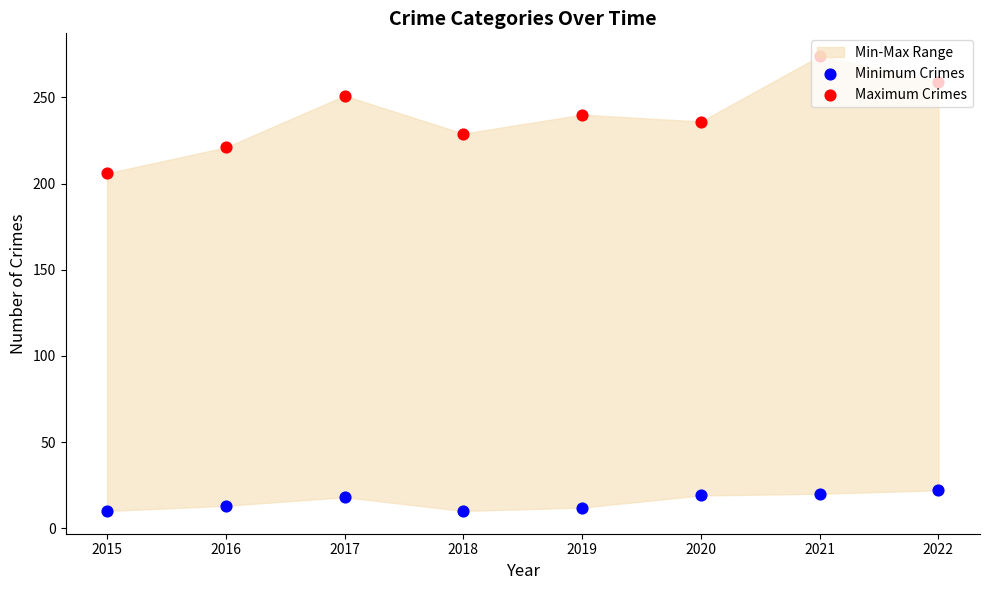

At which category is the sum across all series the highest?

2021